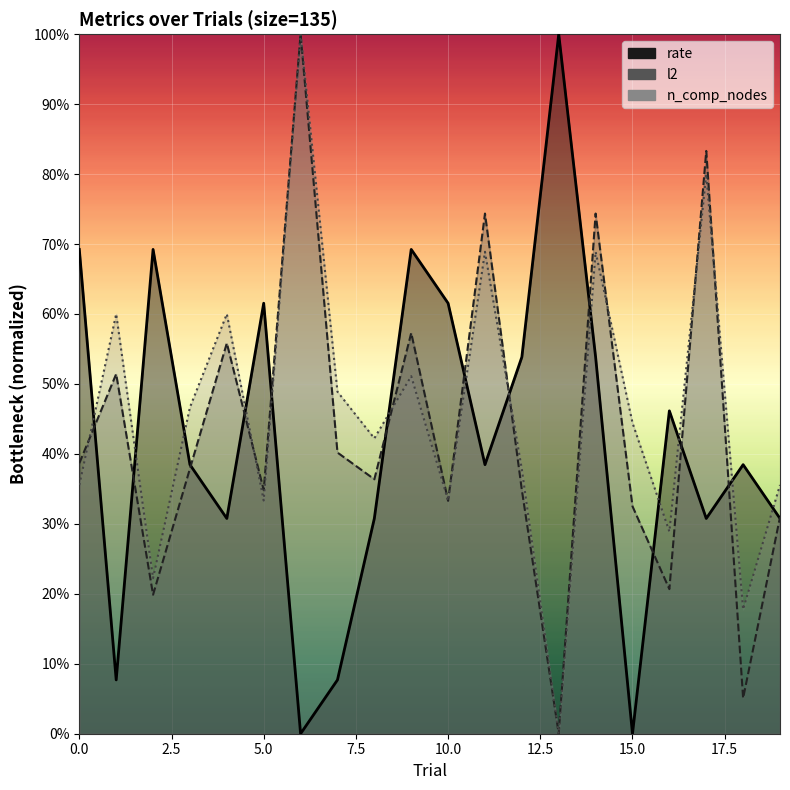

At how many categories does at least one series exceed 0?

20